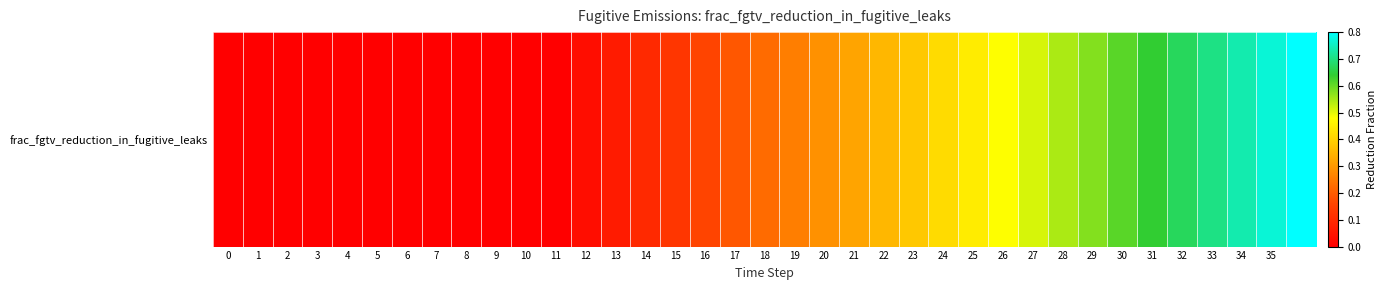

The value at 27 is 0.8. True or false?

False